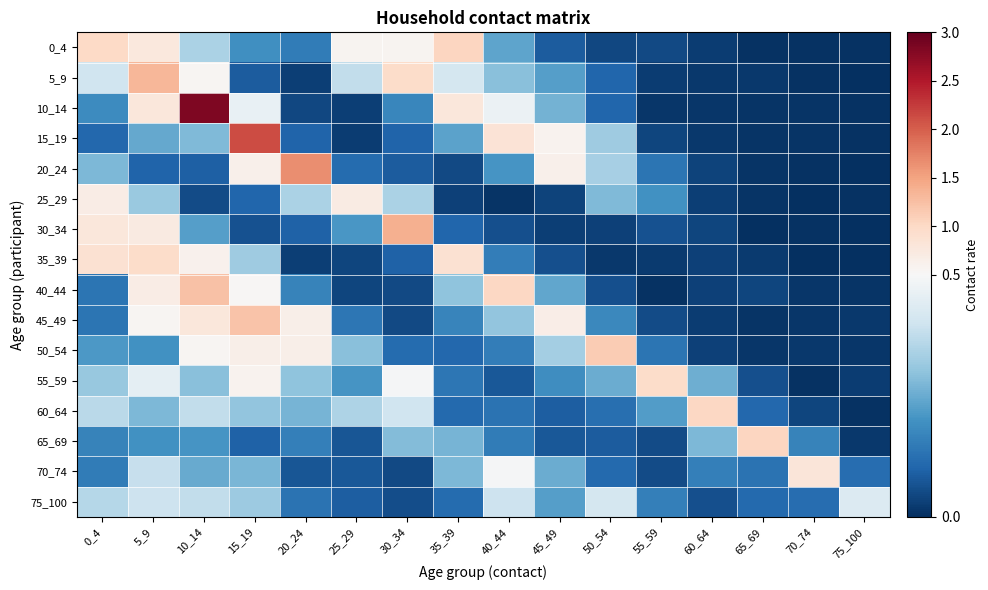

At how many categories does at least one series exceed 1?

10